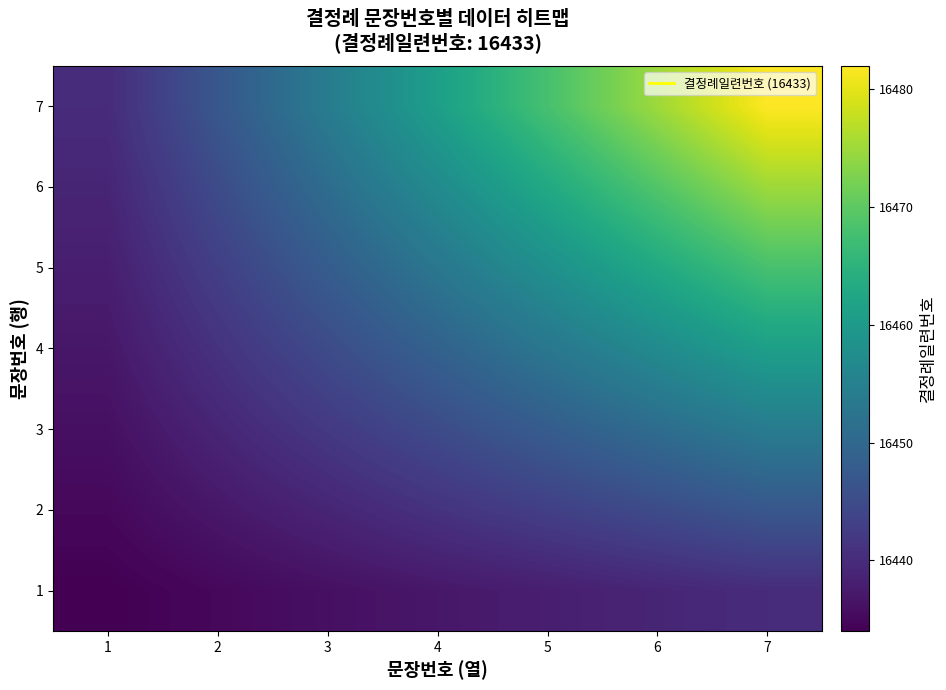

What is the total value across all series at 1?

115059